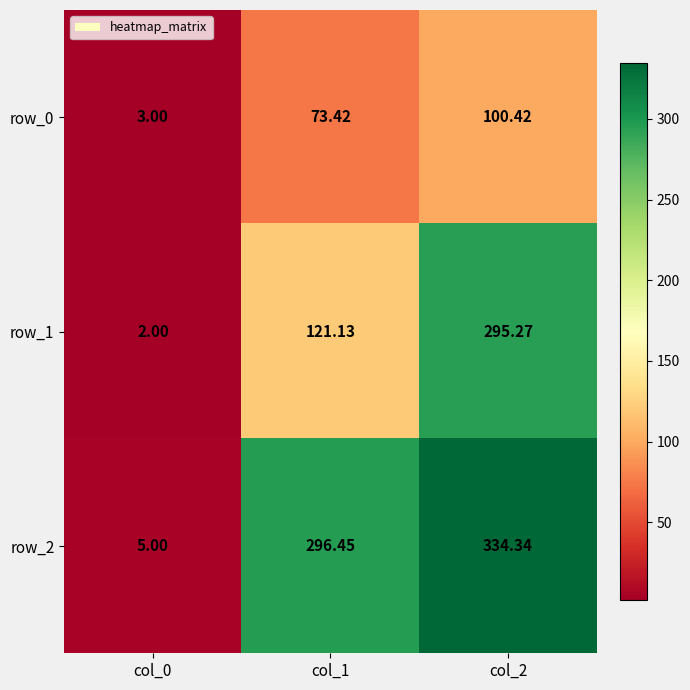

What is the spread (max minus min) of values at col_2?

233.9